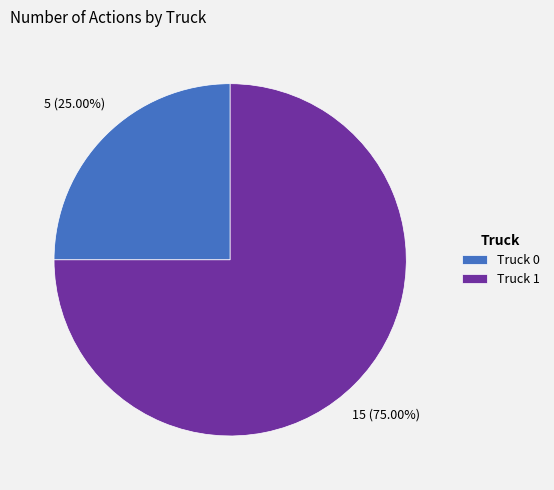

To the nearest percent, what percentage of the pie is Truck 1?

75%